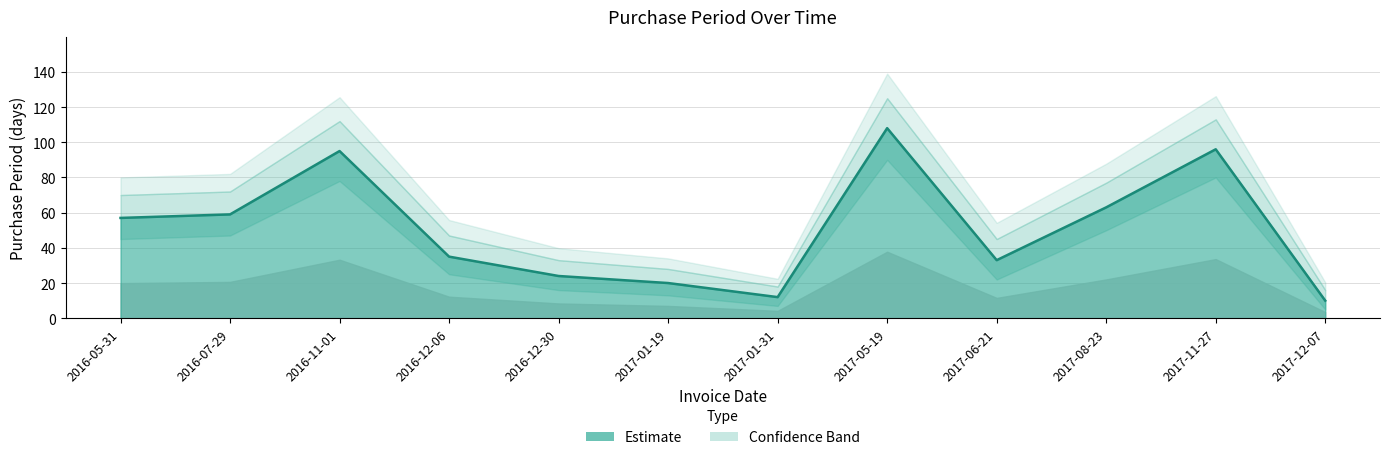

How many points are higher than both their immediate neighbors (excluding endpoints)?

3